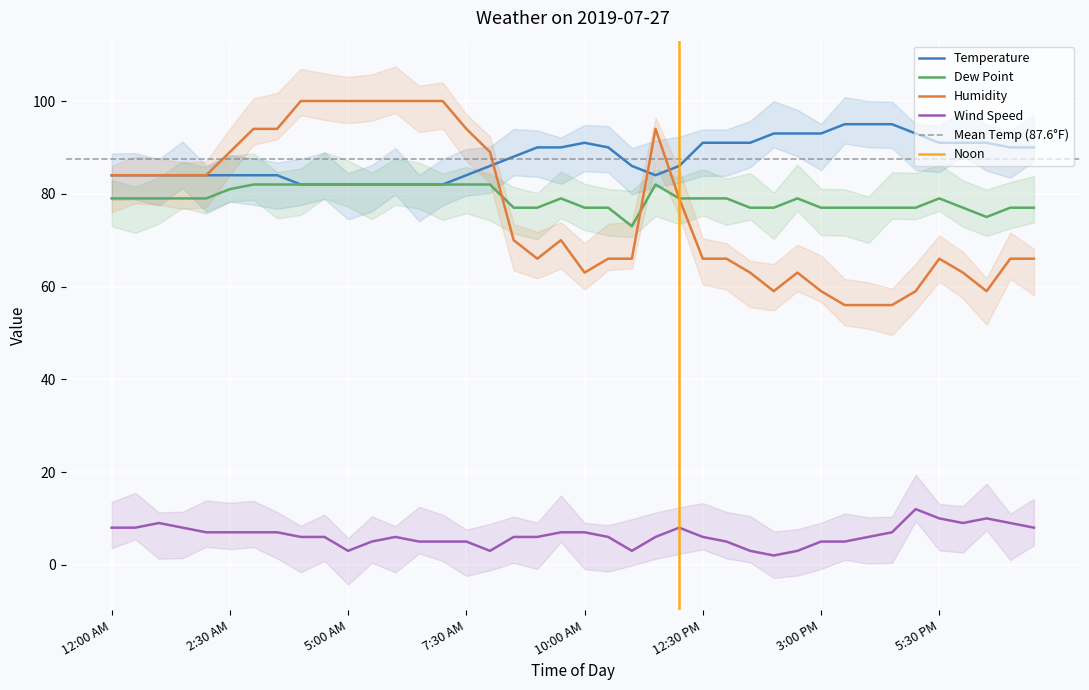

At which category is the sum across all series the highest?

4:00 AM